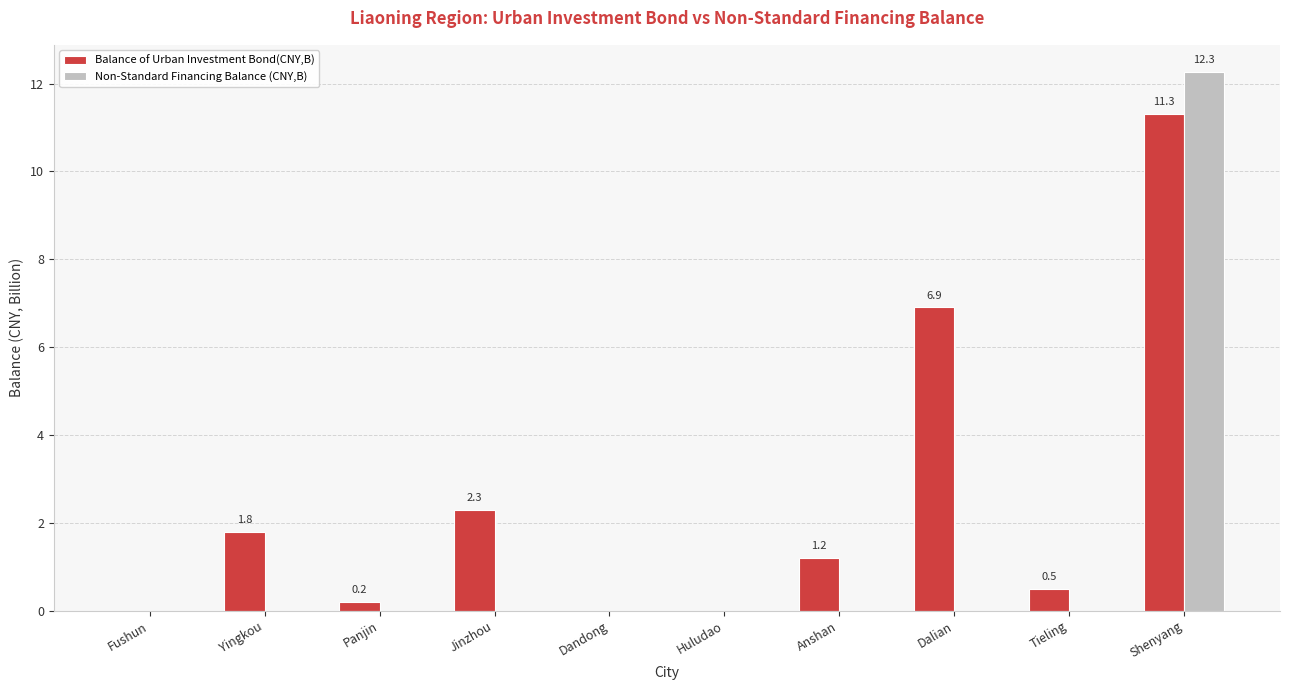

Between Anshan and Dalian, which series saw the biggest shift?

Balance of Urban Investment Bond(CNY,B)